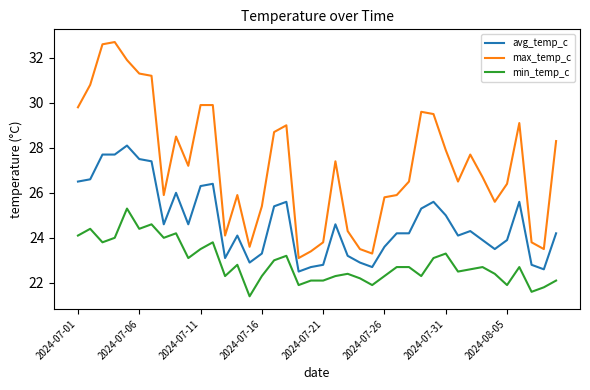

List the series in order of their peak value, highest first.

max_temp_c, avg_temp_c, min_temp_c